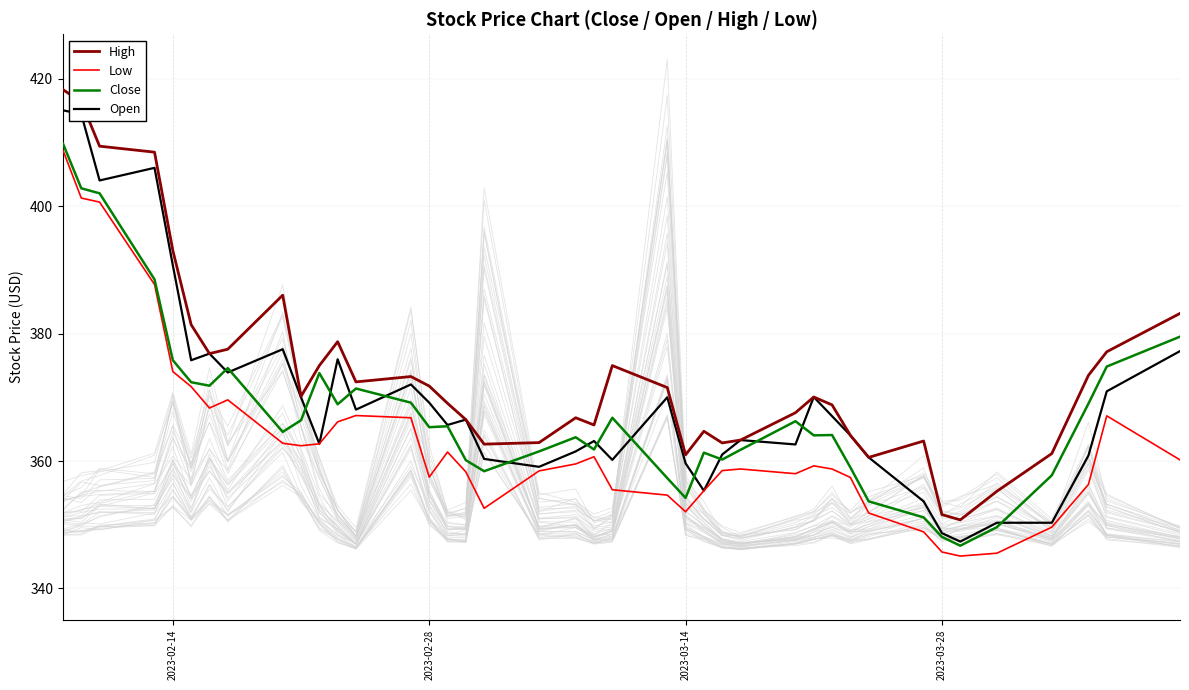

Is it true that Low equals 624.2 at 2023-02-28?

False